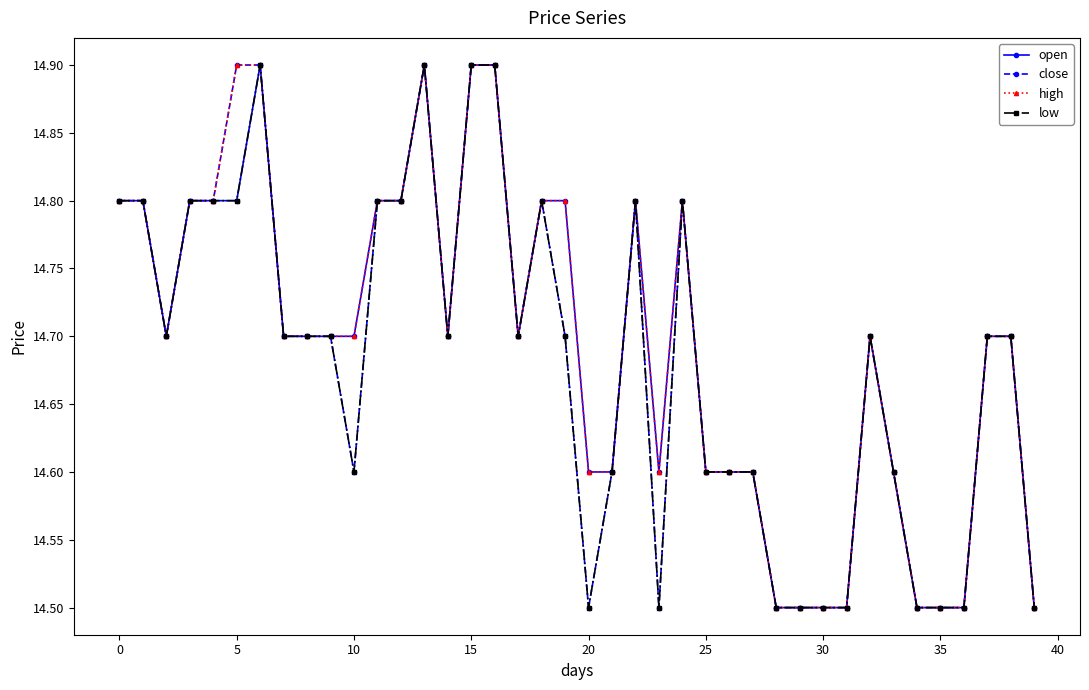

What is the smallest value displayed?

14.5